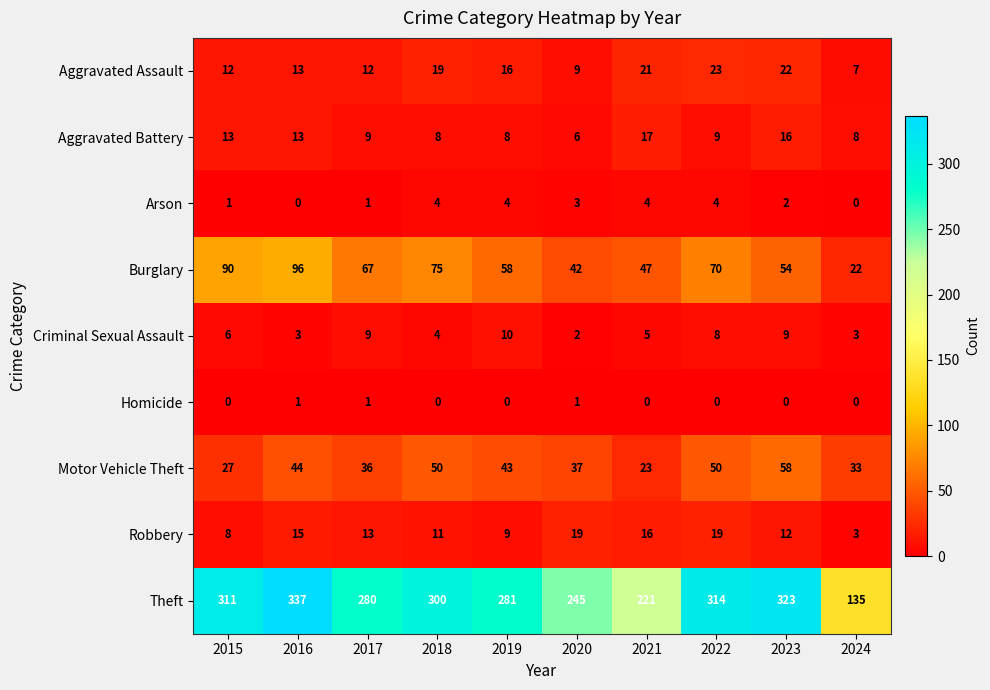

Which series has the widest spread of values?

Theft